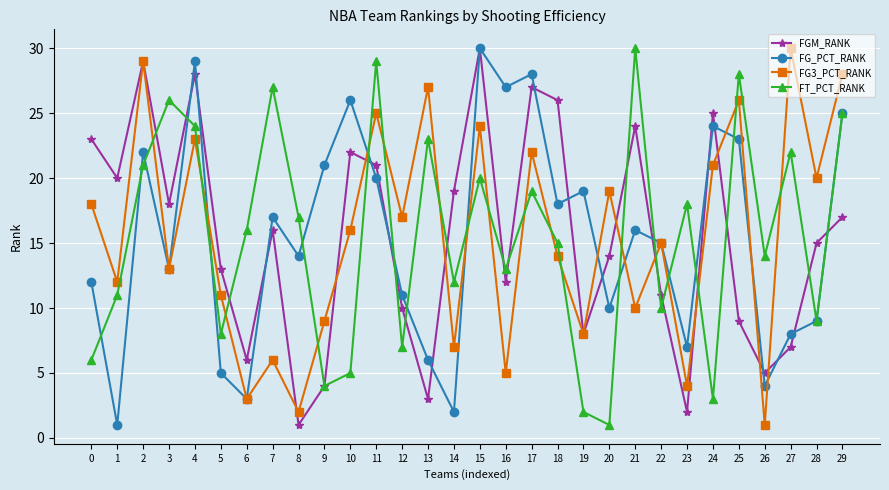

The value of FG_PCT_RANK at 13 is 6. True or false?

True